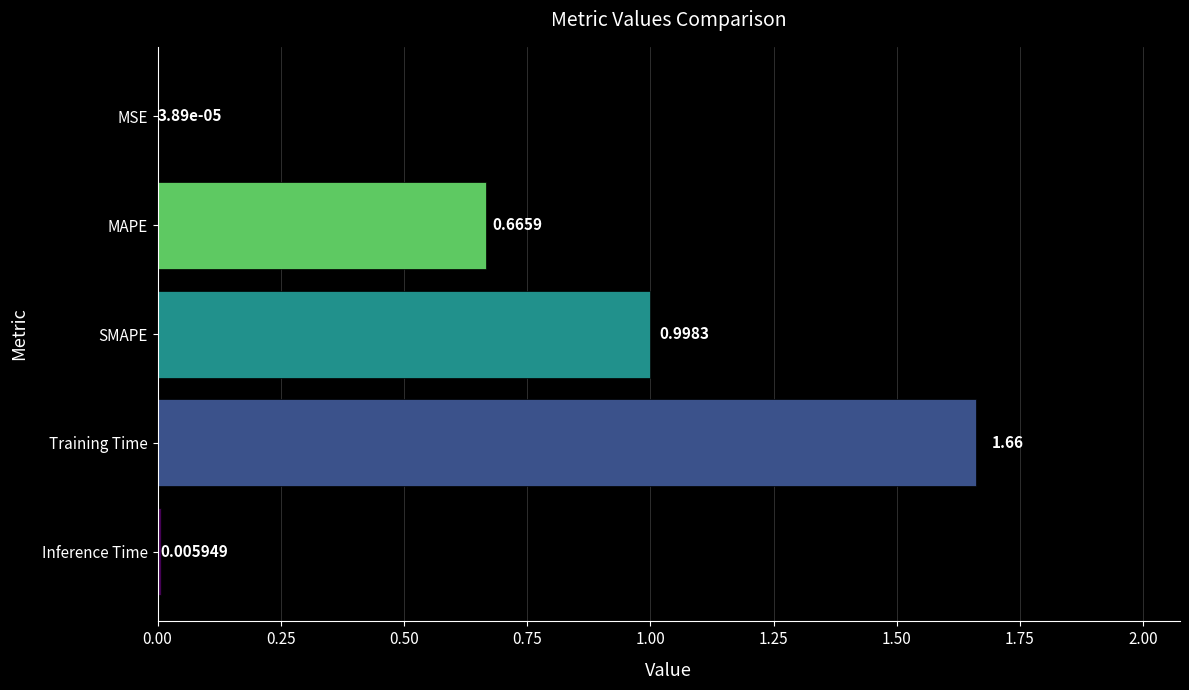

What is the change in value from SMAPE to Training Time?

+0.7